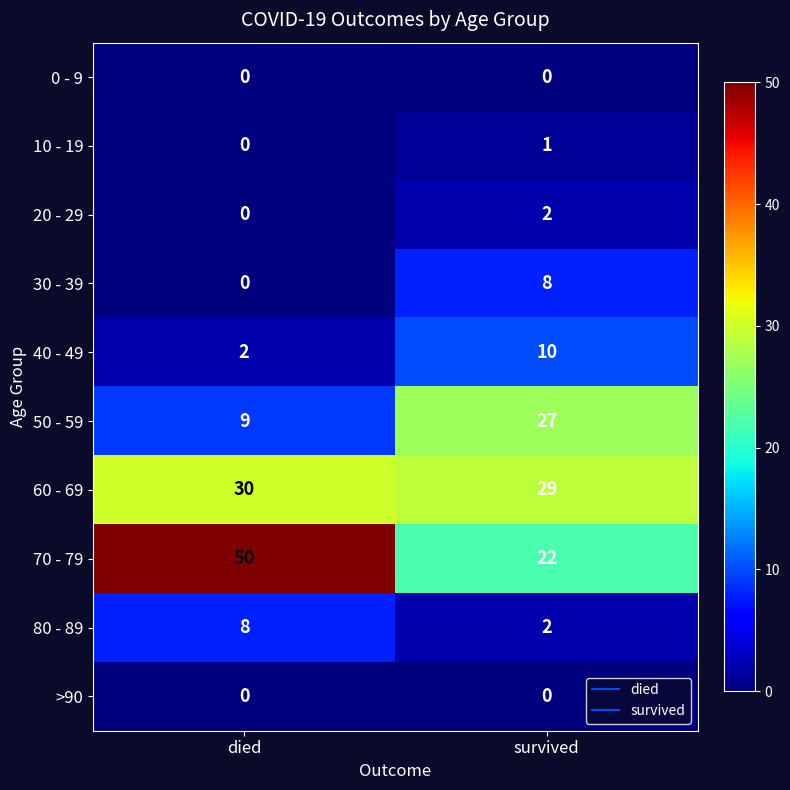

What is the approximate value of 40 - 49 at survived?

10